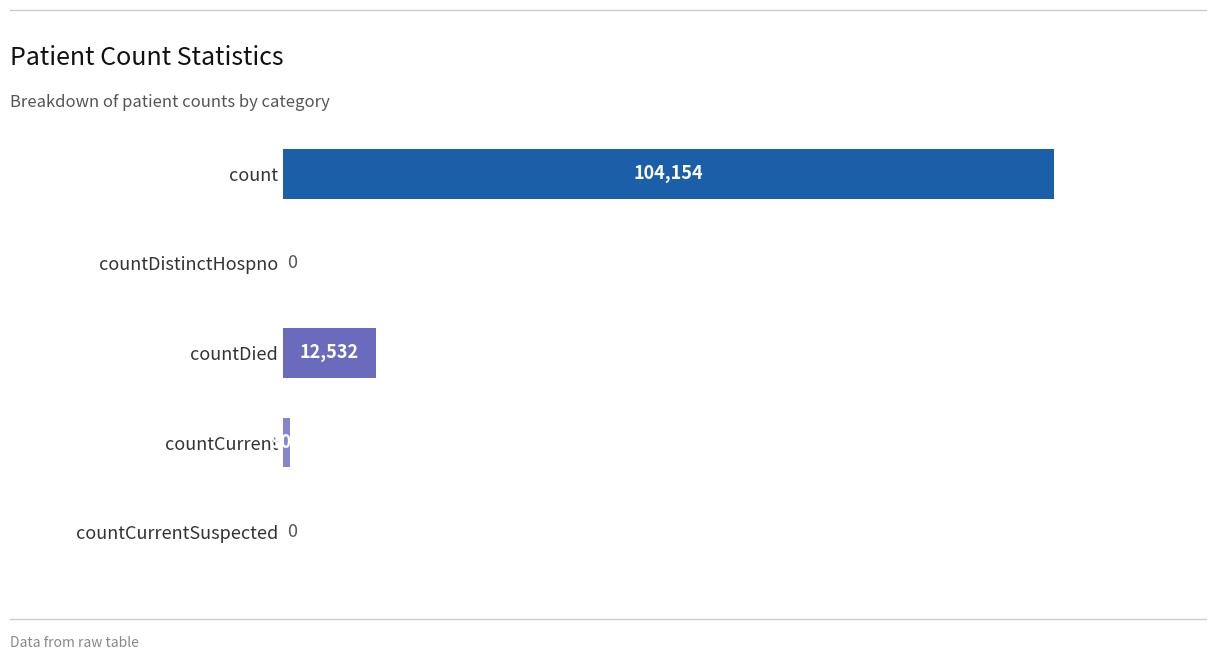

Reading top to bottom, extract all data points from this chart.

count=104154	countDistinctHospno=0	countDied=12532	countCurrent=900	countCurrentSuspected=0